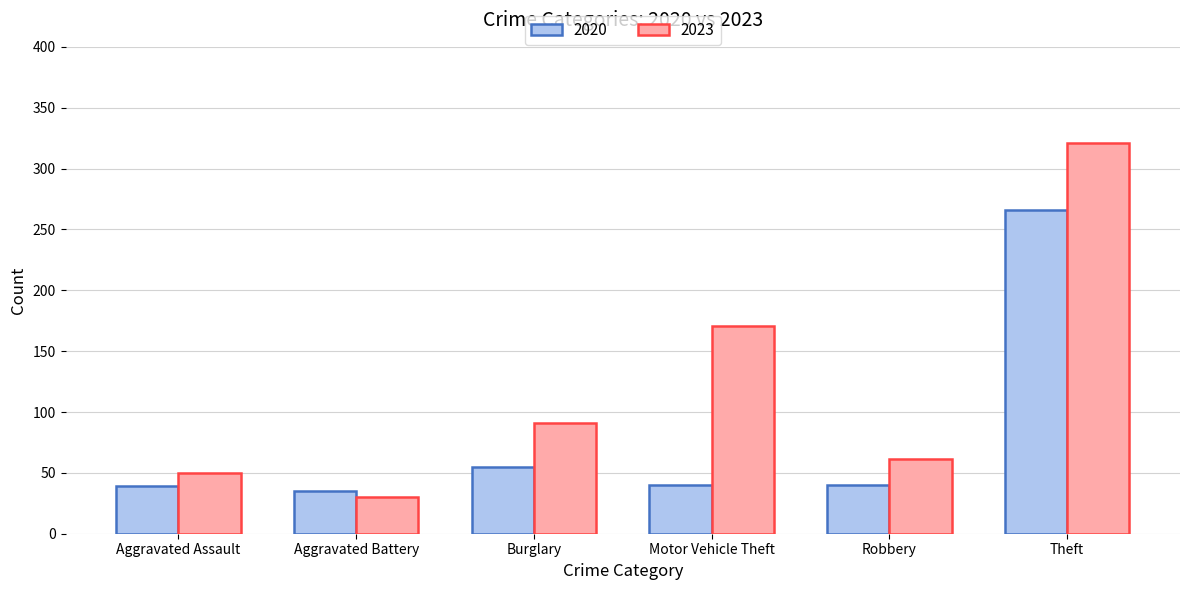

What is the difference between the maximum and second lowest values in the 2020 series?

227